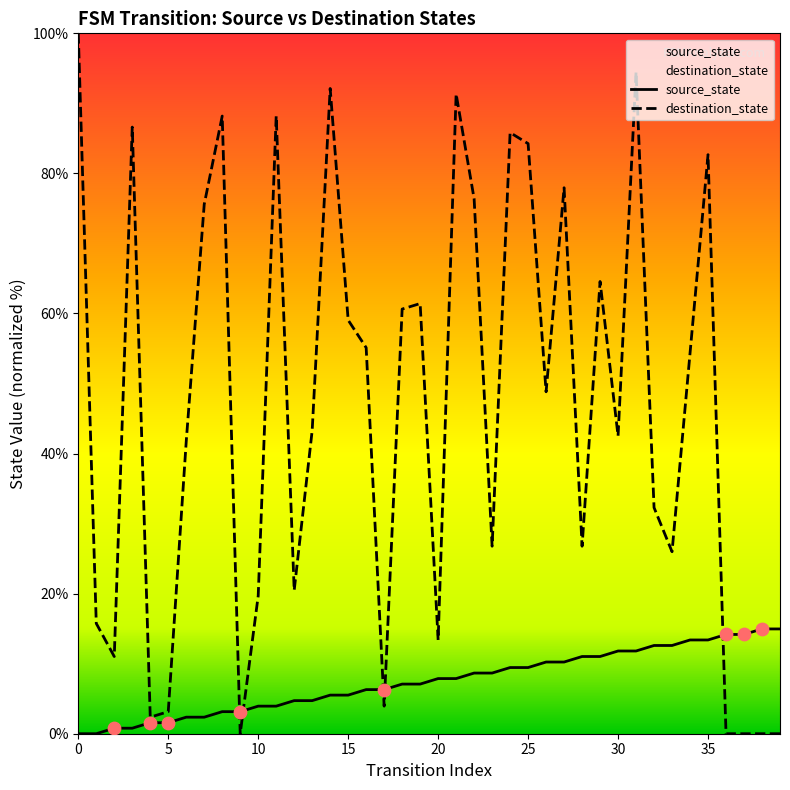

At which category is the sum across all series the highest?

31